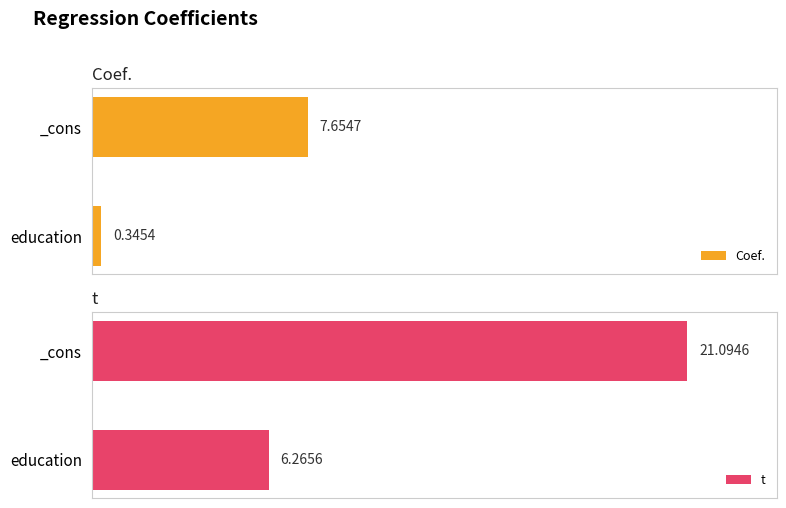

Are the bars grouped side by side (vs. stacked)?

Yes